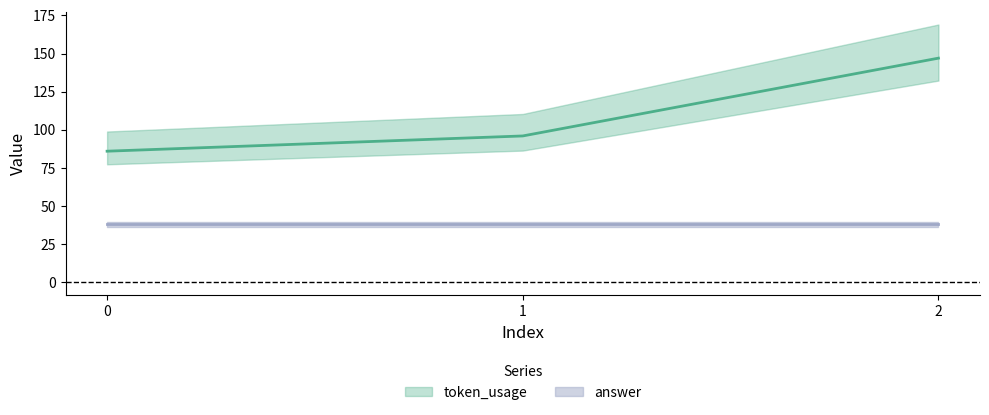

How many values exceed 96?

1